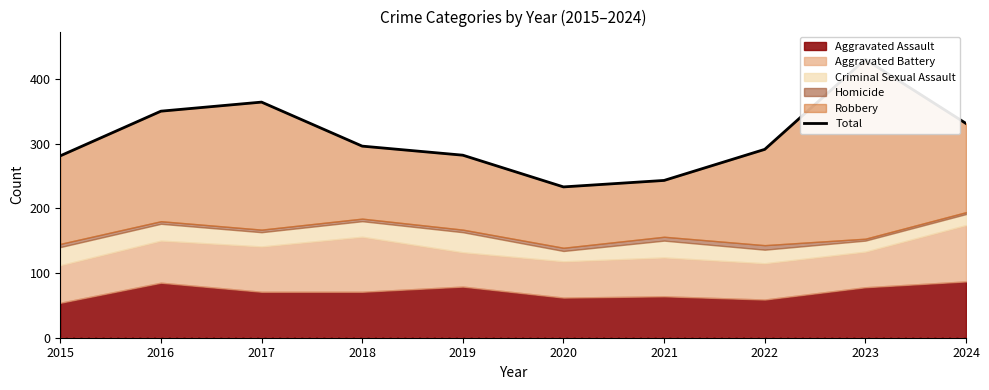

List the labels in order of value, largest first.

2023, 2017, 2016, 2024, 2018, 2022, 2019, 2015, 2021, 2020